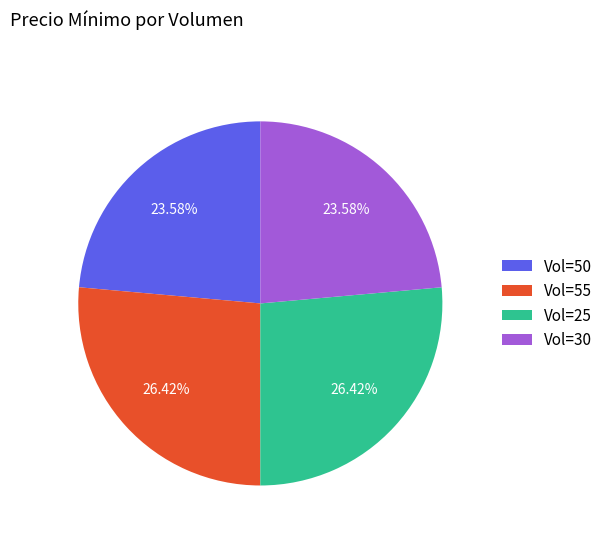

Does Vol=25 represent more than half of the total?

No